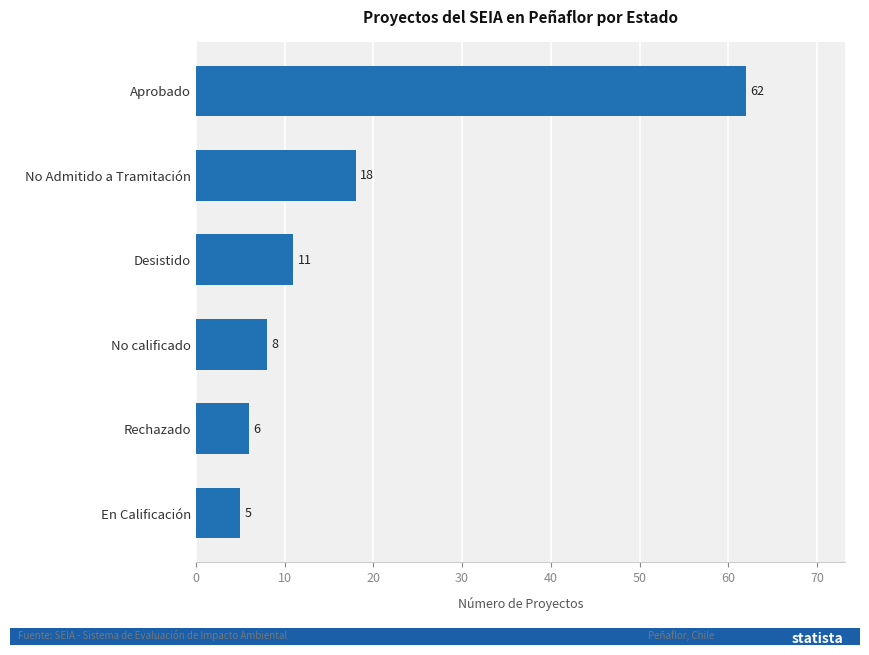

Does the chart contain stacked bars?

No